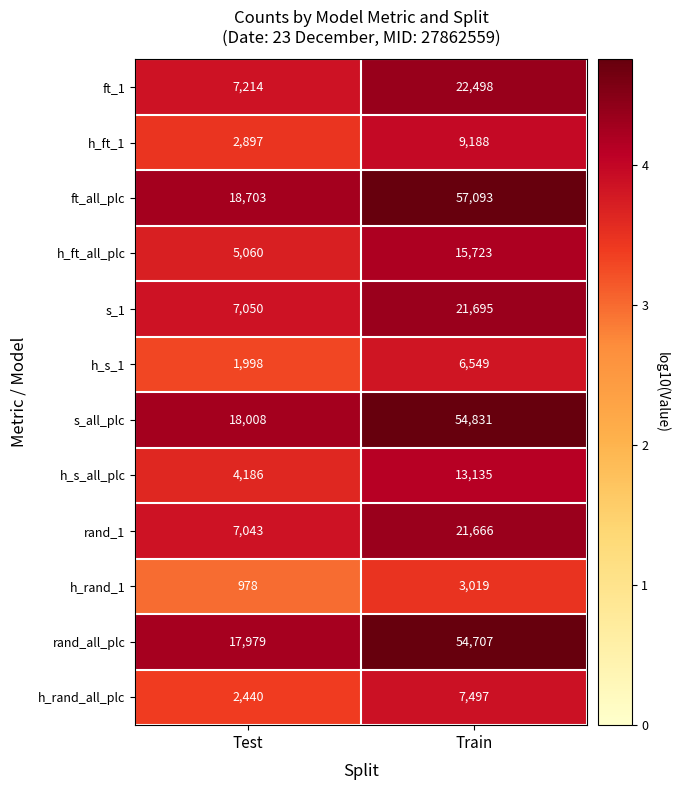

Is it true that h_rand_all_plc equals 2440 at Test?

True